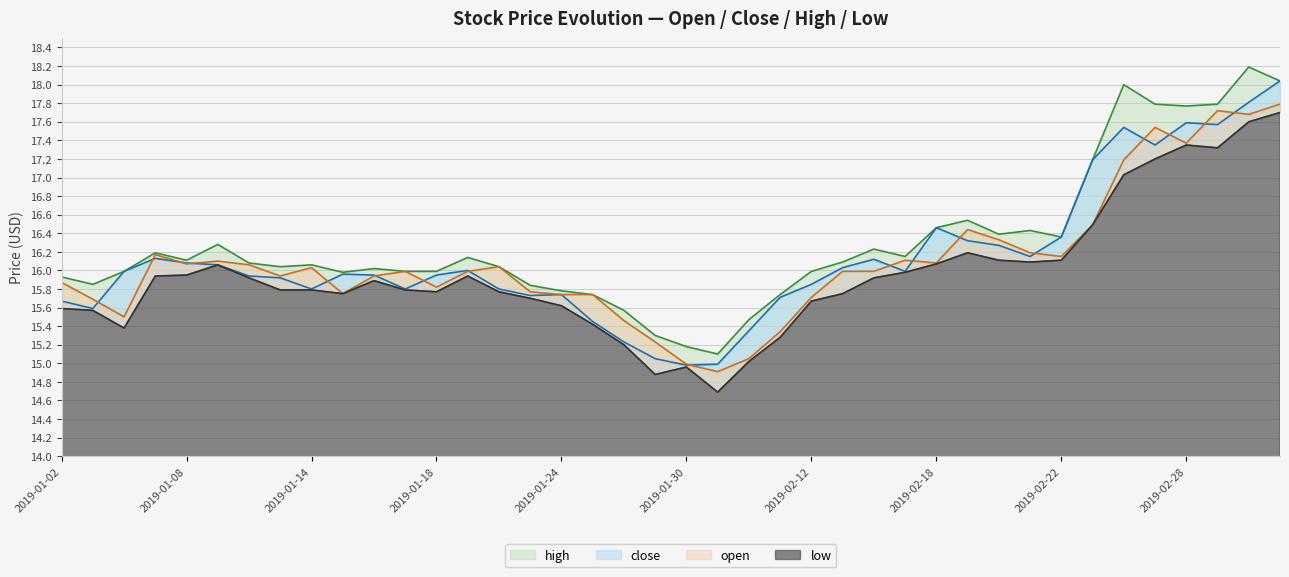

Reading right to left, extract all data points from this chart.

high: 18.0	18.2	17.8	17.8	17.8	18.0	17.2	16.4	16.4	16.4	16.5	16.5	16.1	16.2	16.1	16.0	15.7	15.5	15.1	15.2	15.3	15.6	15.7	15.8	15.8	16.0	16.1	16.0	16.0	16.0	16.0	16.1	16.0	16.1	16.3	16.1	16.2	16.0	15.8	15.9
close: 18.0	17.8	17.6	17.6	17.4	17.5	17.2	16.4	16.1	16.3	16.3	16.5	16.0	16.1	16.0	15.8	15.7	15.3	15.0	15.0	15.1	15.2	15.4	15.7	15.7	15.8	16.0	15.9	15.8	15.9	16.0	15.8	15.9	15.9	16.1	16.1	16.1	16.0	15.6	15.7
open: 17.8	17.7	17.7	17.4	17.5	17.2	16.5	16.1	16.2	16.3	16.4	16.1	16.1	16.0	16.0	15.7	15.3	15.1	14.9	15.0	15.2	15.5	15.7	15.7	15.8	16.0	16.0	15.8	16.0	15.9	15.8	16.0	15.9	16.1	16.1	16.1	16.2	15.5	15.7	15.9
low: 17.7	17.6	17.3	17.4	17.2	17.0	16.5	16.1	16.1	16.1	16.2	16.1	16.0	15.9	15.8	15.7	15.3	15.0	14.7	15.0	14.9	15.2	15.4	15.6	15.7	15.8	15.9	15.8	15.8	15.9	15.8	15.8	15.8	15.9	16.1	15.9	15.9	15.4	15.6	15.6